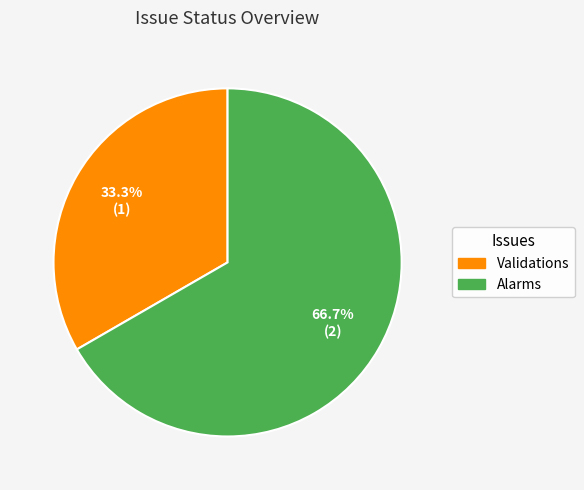

How many slices are in this pie chart?

2